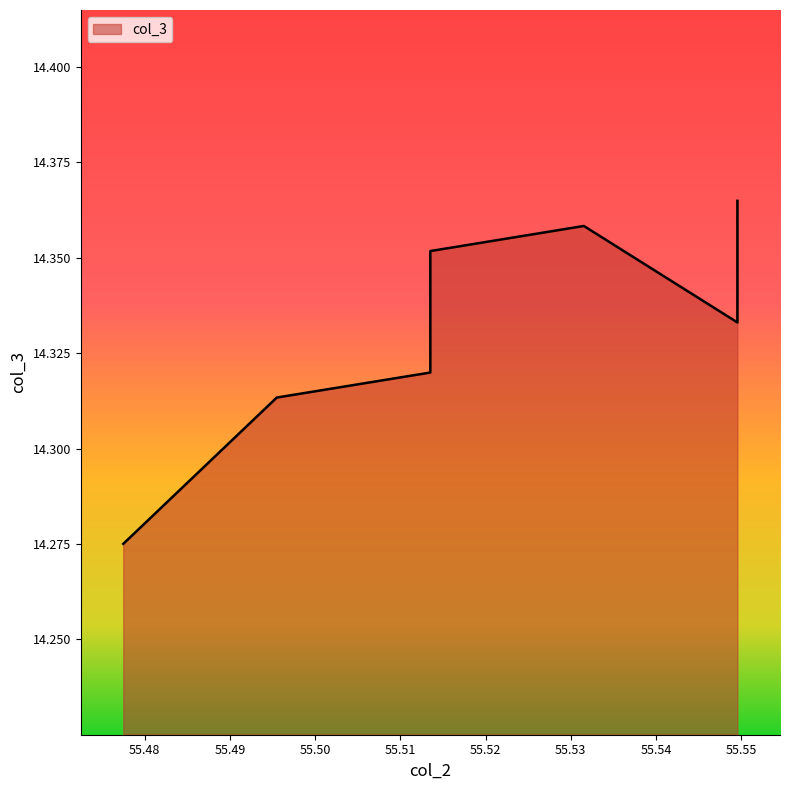

Does the chart display data point markers on the line(s)?

No